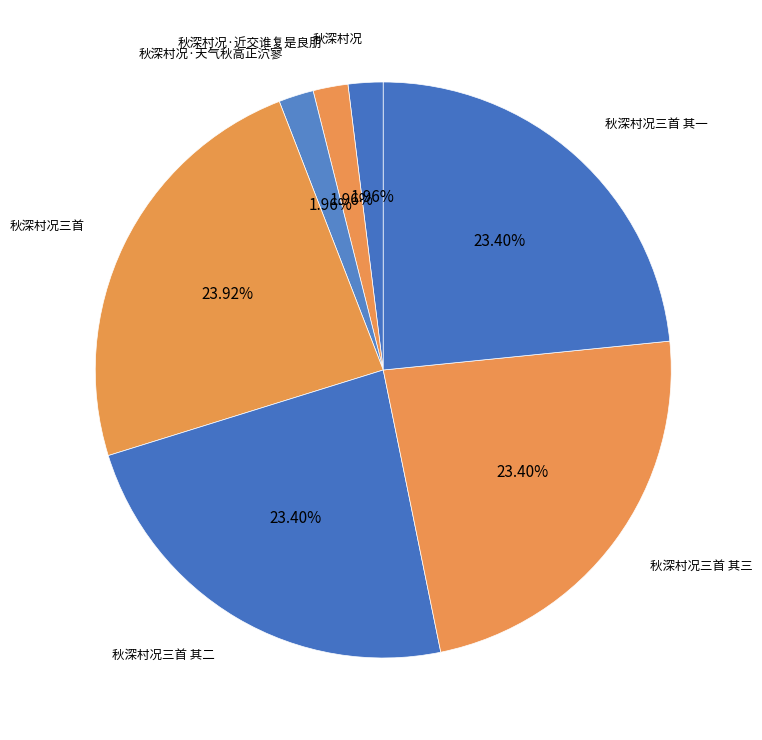

What is the total percentage of 秋深村况三首 其二 and 秋深村况三首?

47.3%